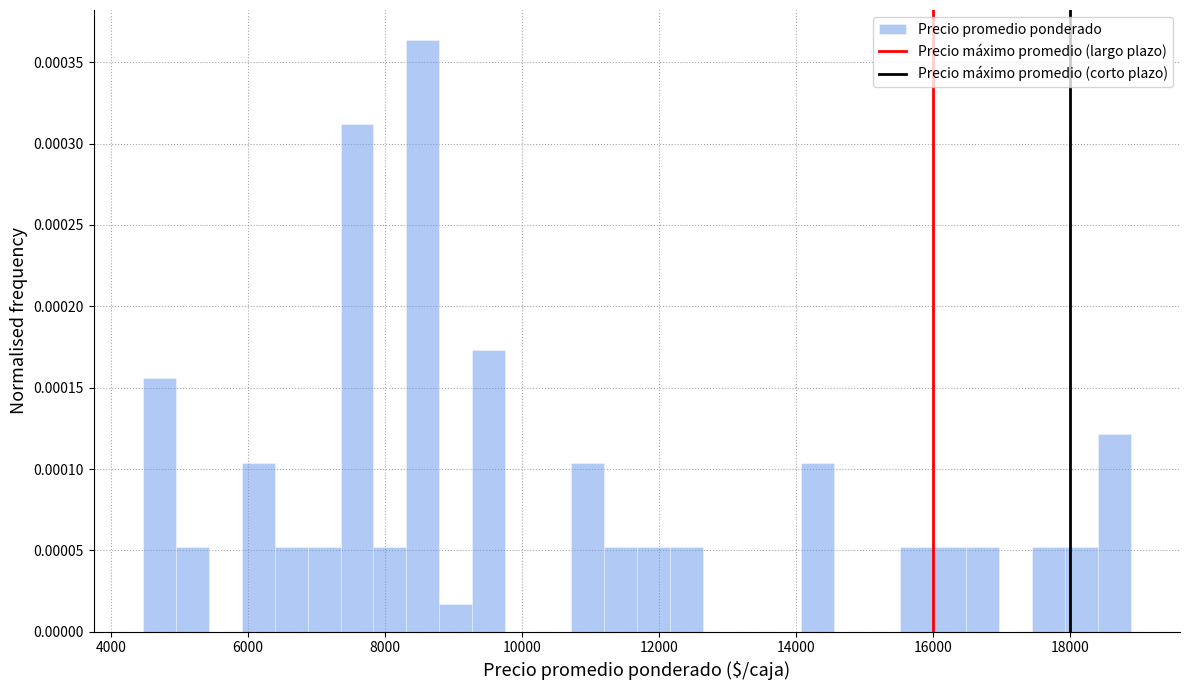

Read against the x-axis, roughly where is the centre of the tallest bar?

8600